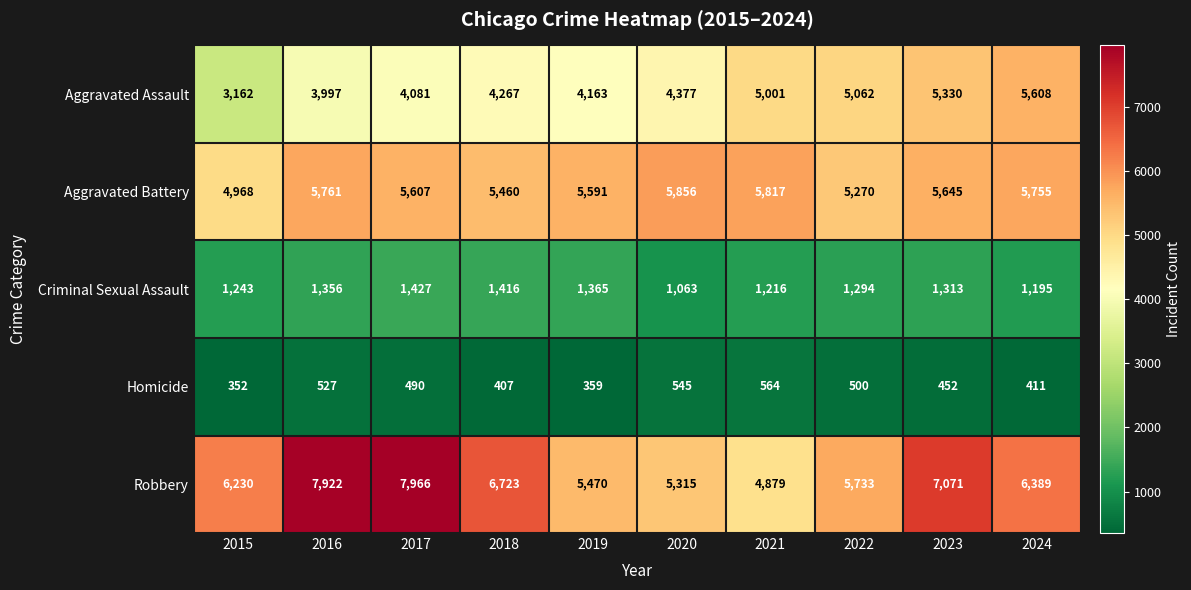

What is the difference between the Robbery values at 2015 and 2018?

493